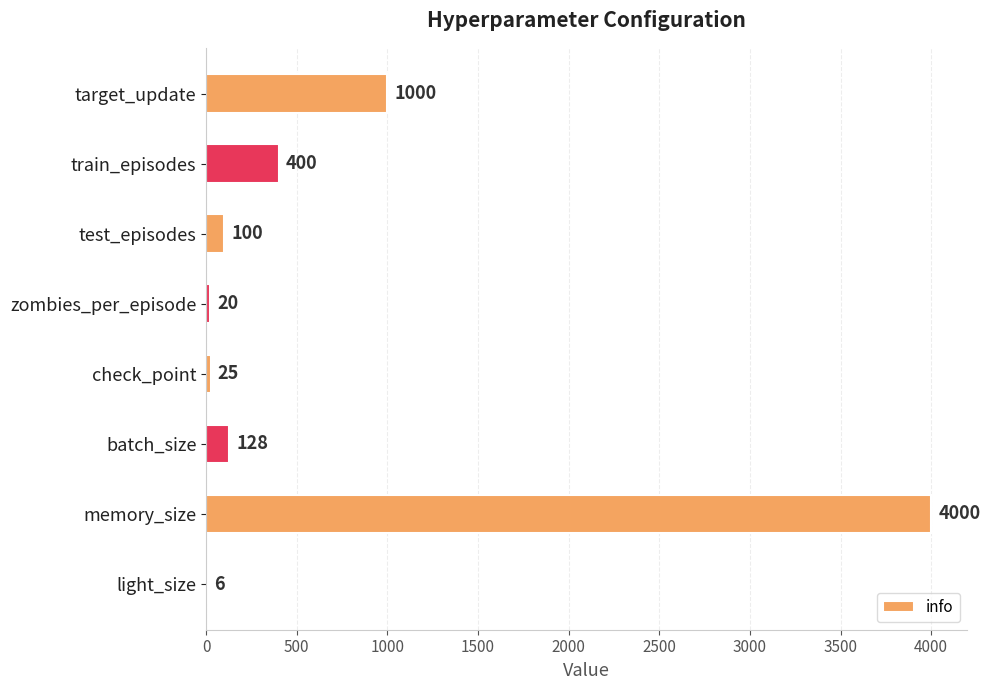

Are the bars horizontal?

Yes